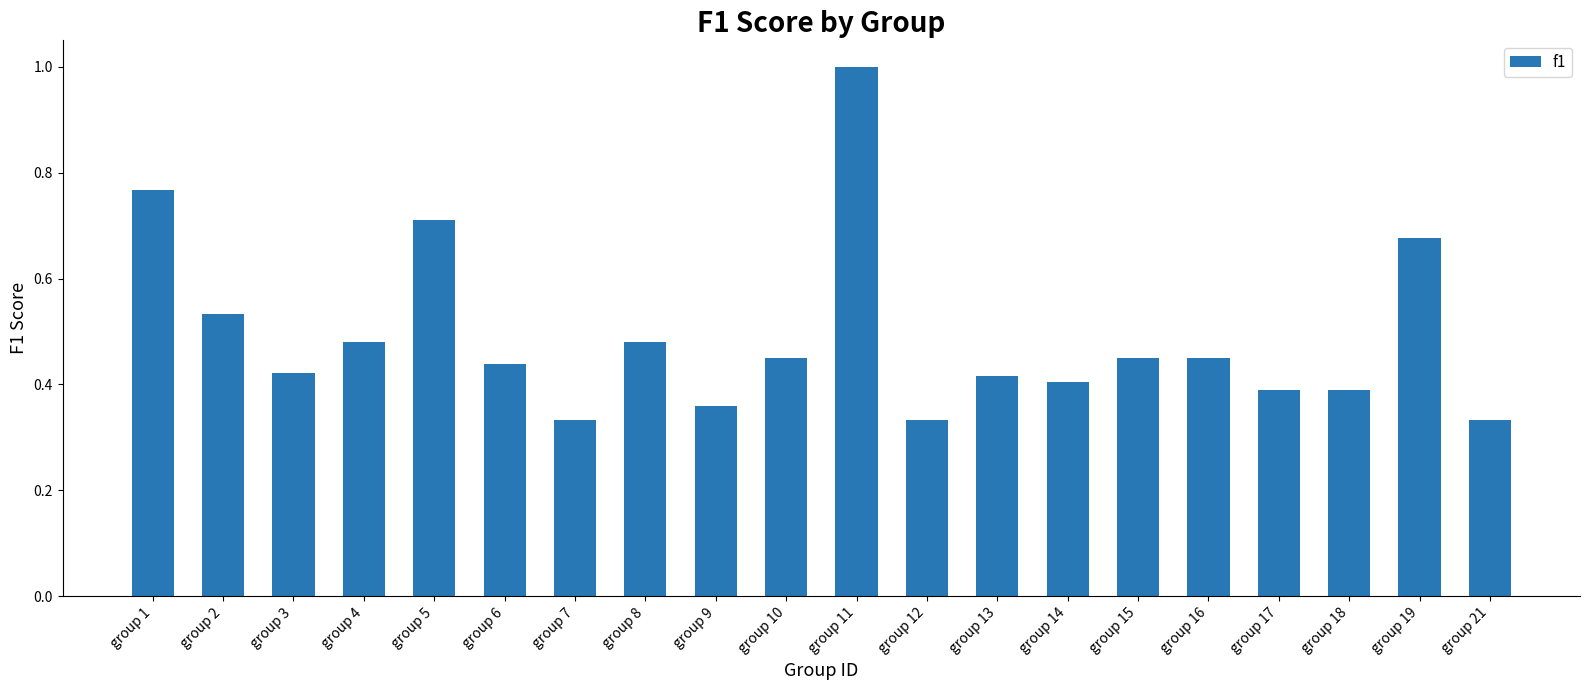

Which category has the highest value across all series?

group 11